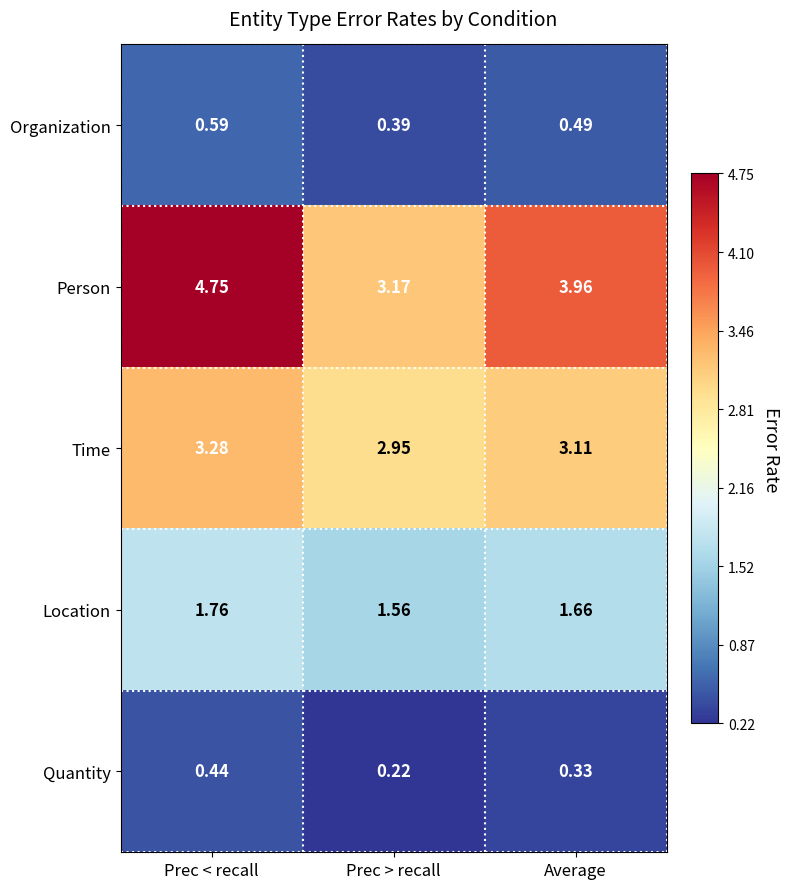

Rank the series by their maximum value, from highest to lowest.

Person, Time, Location, Organization, Quantity